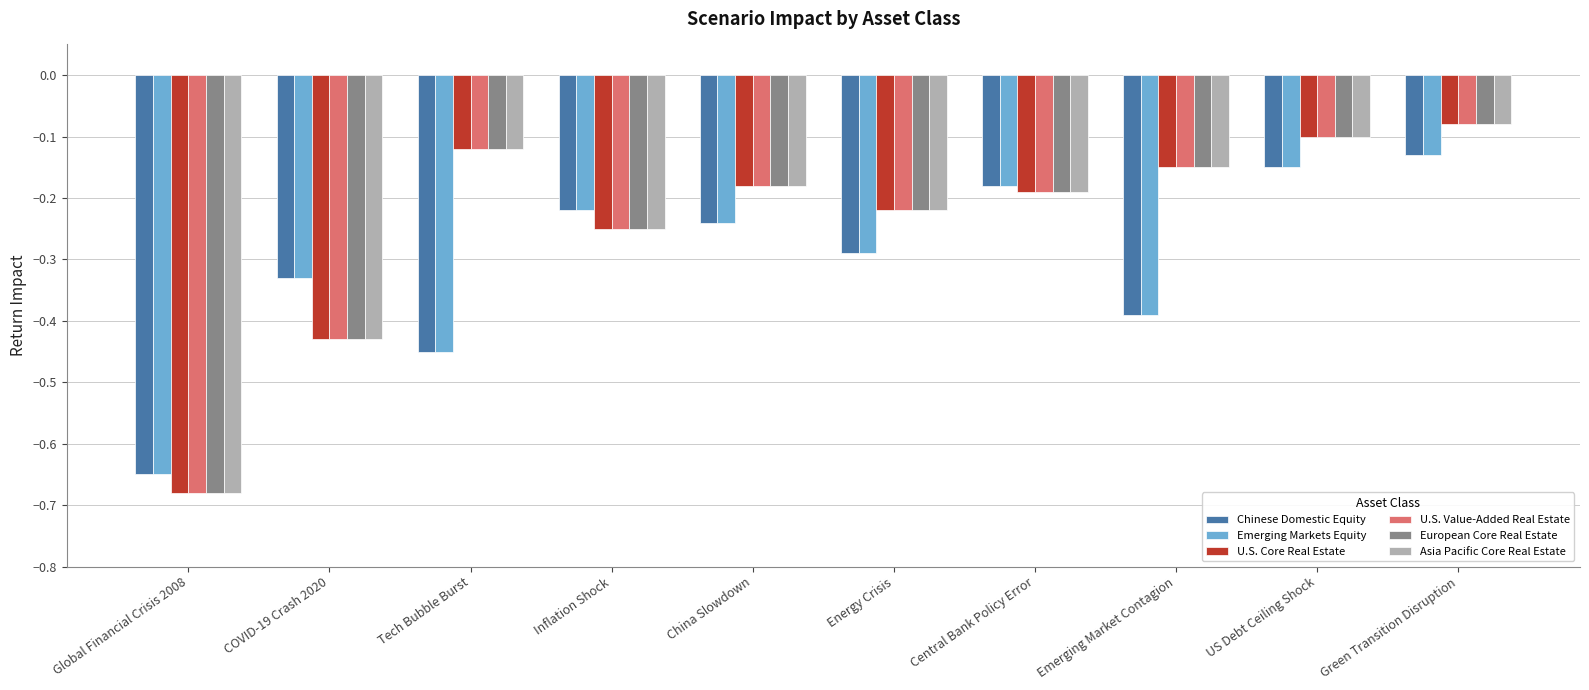

What is the difference between the highest and lowest values at Tech Bubble Burst?

0.3